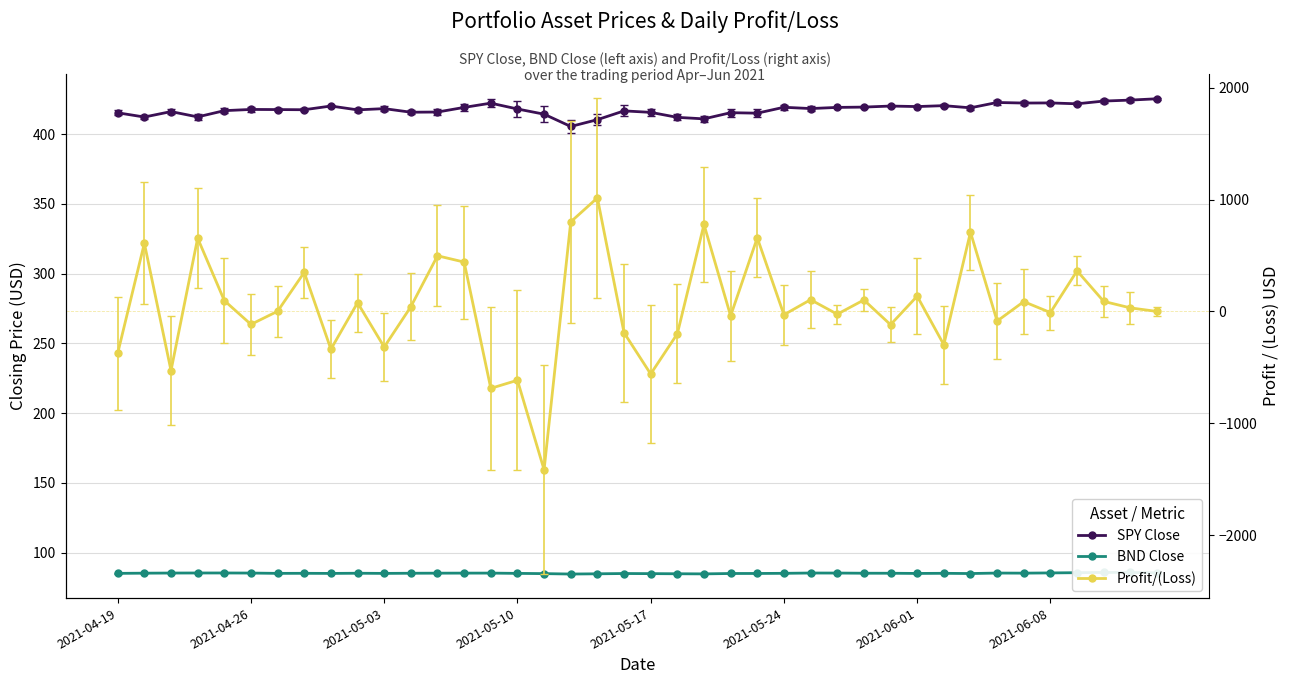

What are all the series names shown in the legend?

SPY Close, BND Close, Profit/(Loss)